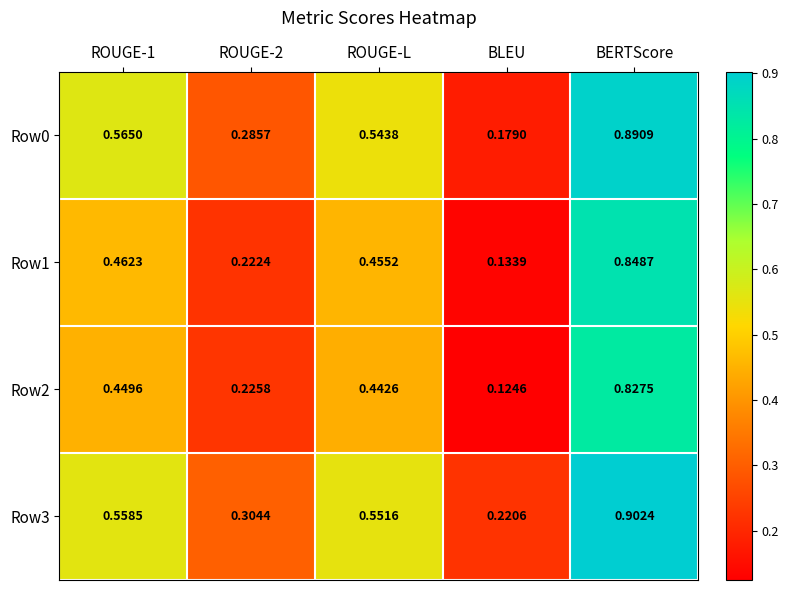

At how many categories does at least one series exceed 0?

5